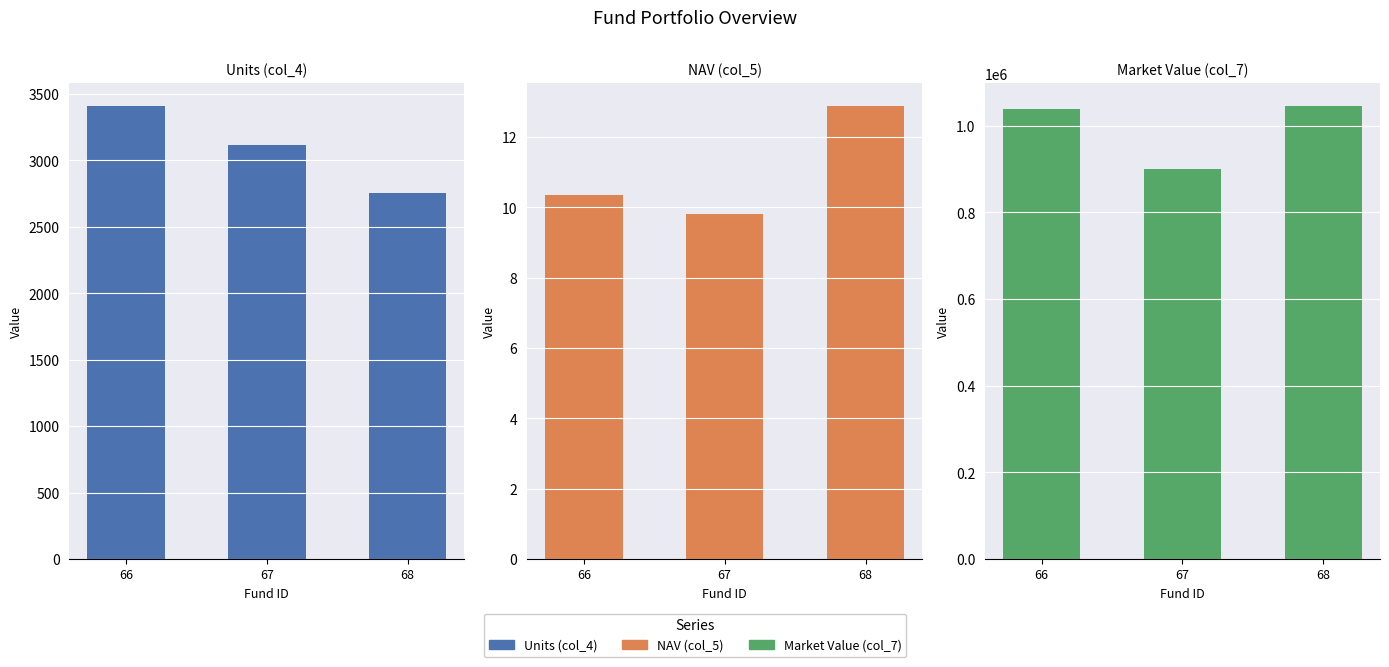

What is the maximum value for NAV (col_5)?

12.9